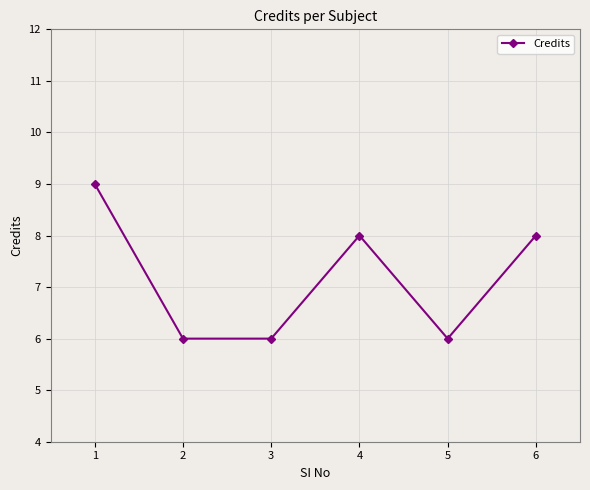

What is the minimum value shown in the chart?

6